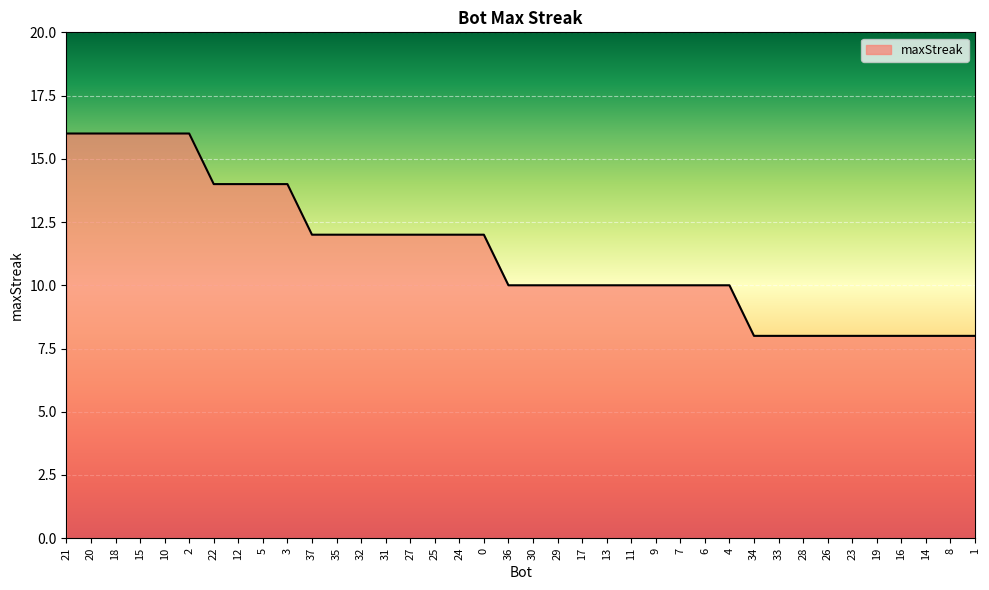

Reading left to right, what are all the values shown in this chart?

21=16	20=16	18=16	15=16	10=16	2=16	22=14	12=14	5=14	3=14	37=12	35=12	32=12	31=12	27=12	25=12	24=12	0=12	36=10	30=10	29=10	17=10	13=10	11=10	9=10	7=10	6=10	4=10	34=8	33=8	28=8	26=8	23=8	19=8	16=8	14=8	8=8	1=8